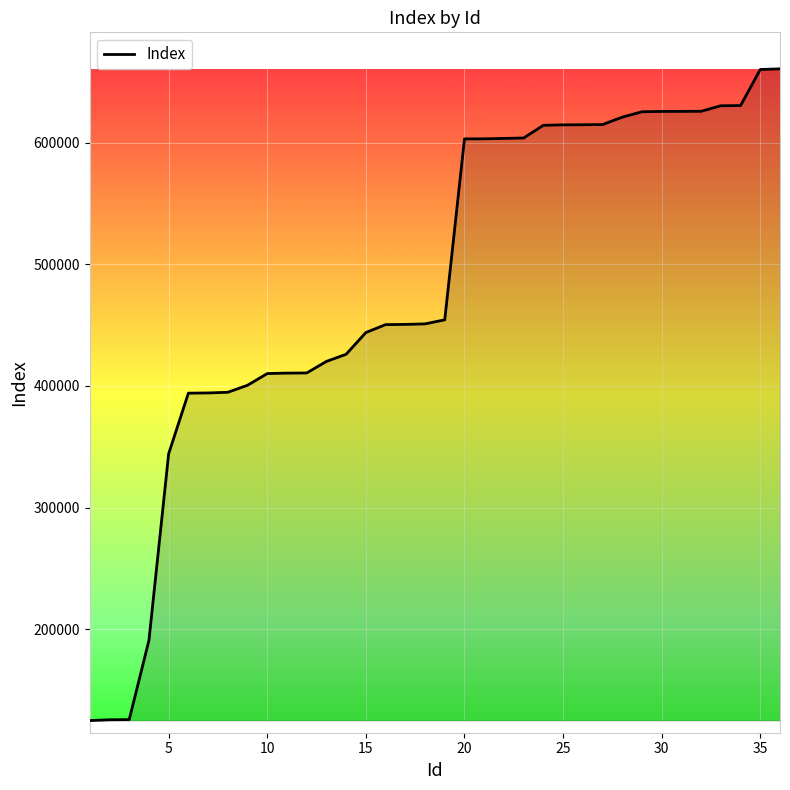

What is the minimum value shown in the chart?

125061